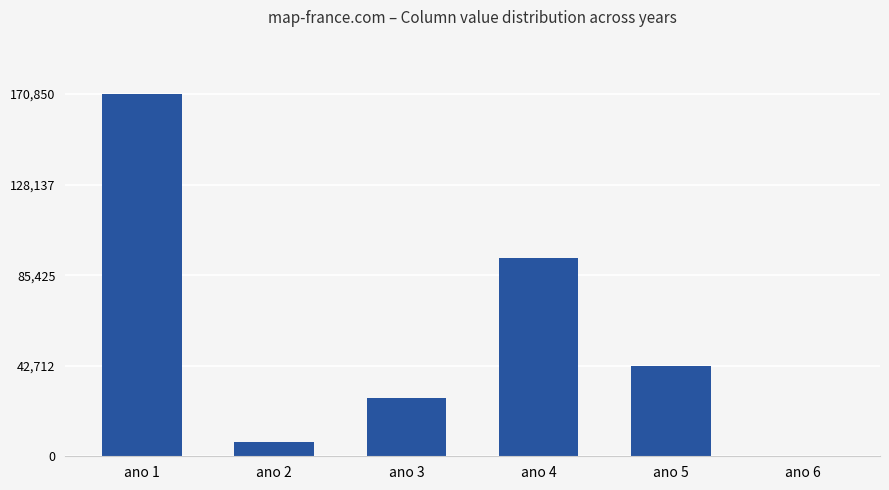

Reading left to right, extract all data points from this chart.

170850.0	6637.5	27337.5	93487.5	42412.5	0.0